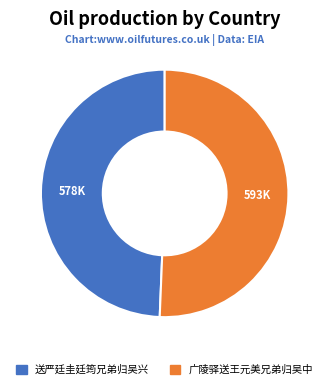

Is there any slice that represents more than half of the pie?

Yes